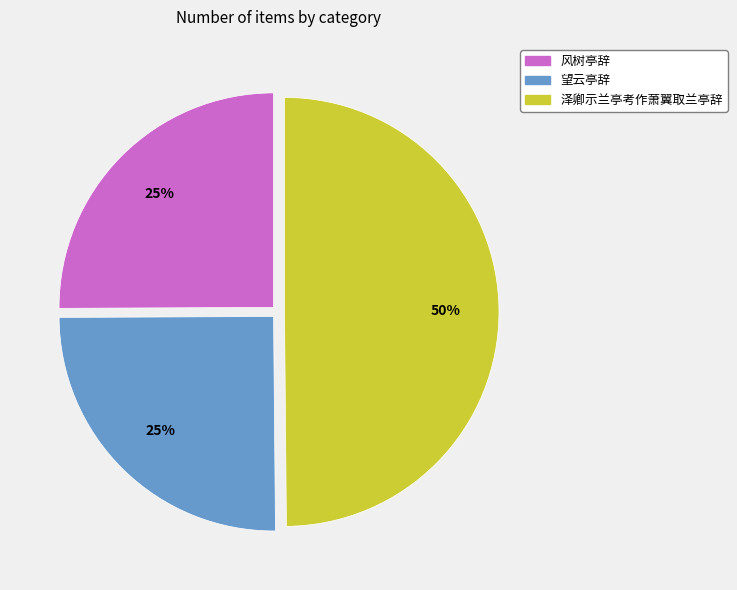

Does 风树亭辞 represent more than half of the total?

No